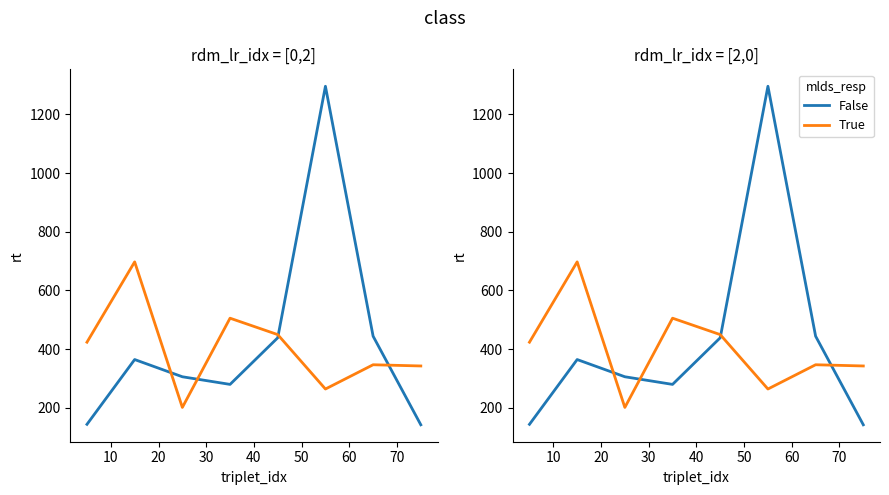

How many data points does each series have?

8